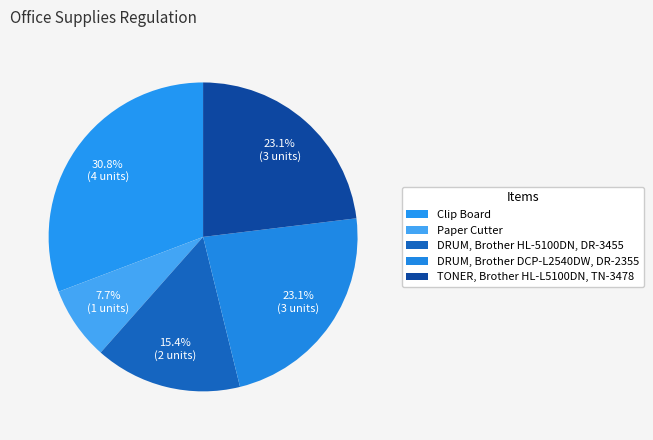

Is it true that TONER, Brother HL-L5100DN, TN-3478 is 23% of the pie?

True